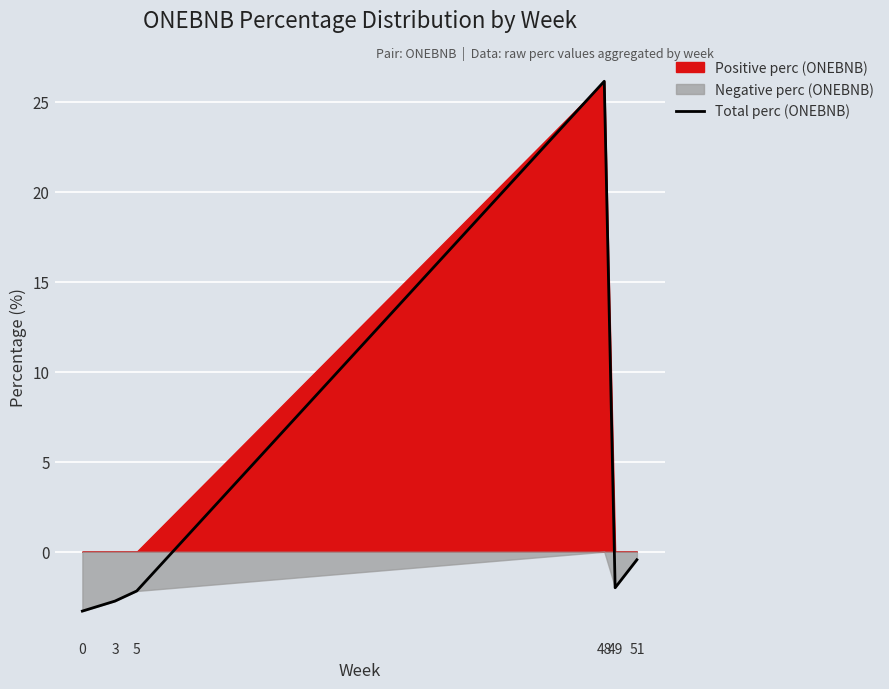

What is the maximum value for Total perc (ONEBNB)?

26.1